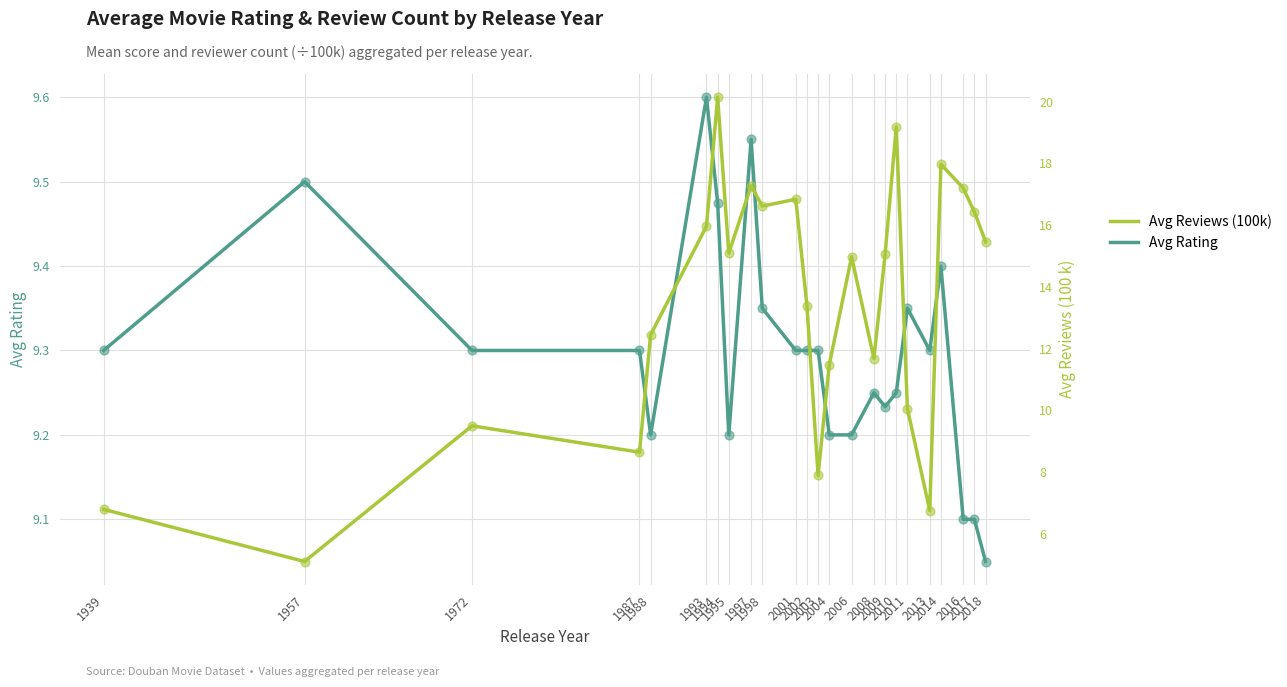

At how many categories does at least one series exceed 6?

24